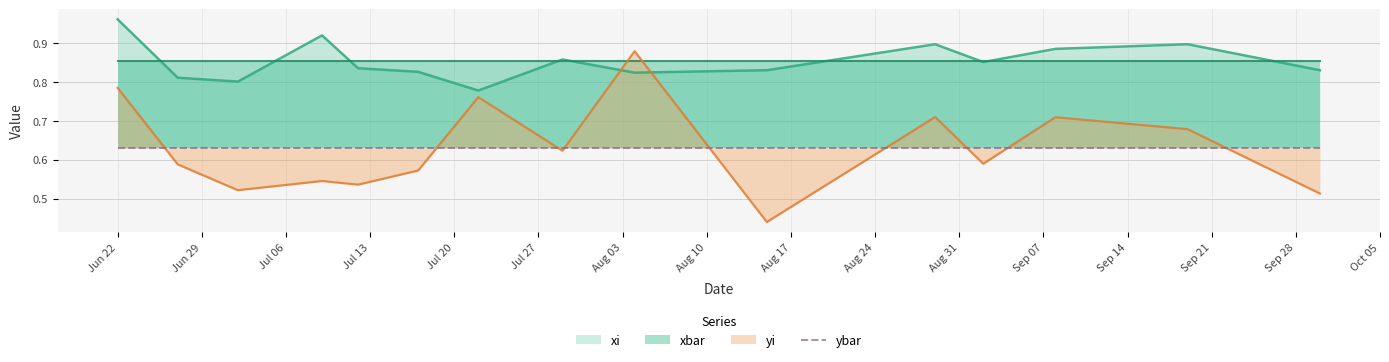

What is the difference between the maximum and minimum values in the yi series?

0.4